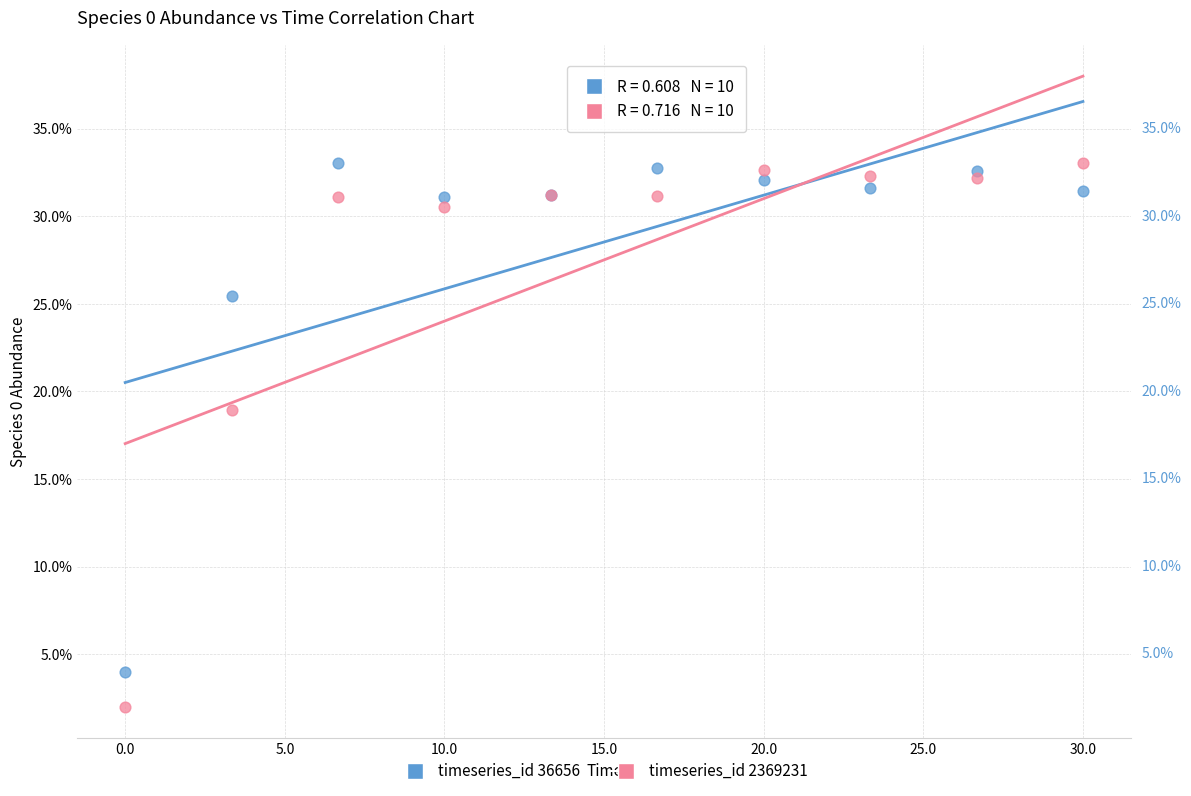

What are all the series names shown in the legend?

timeseries_id 36656, timeseries_id 2369231